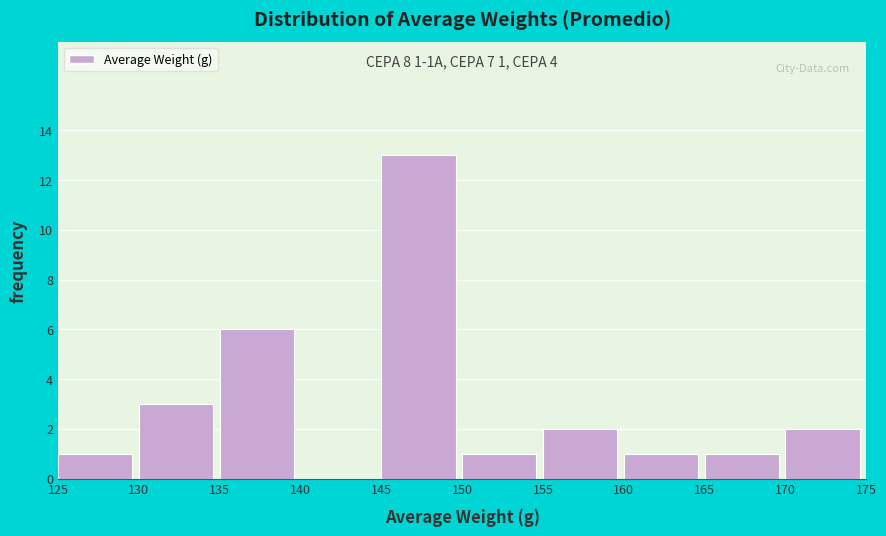

Which range on the x-axis has the tallest bar?

145 to 150